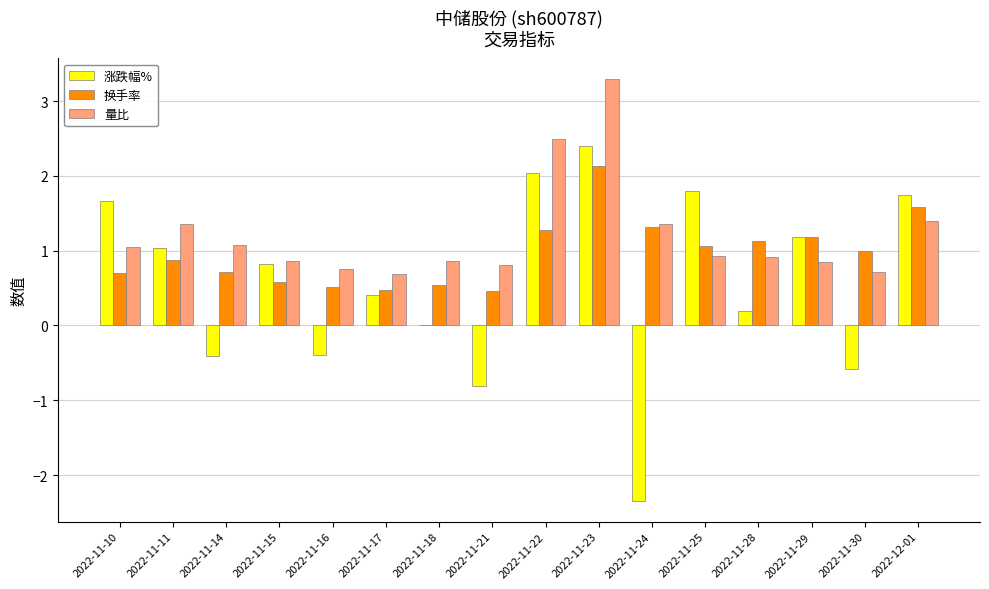

At which category is the sum across all series the highest?

2022-11-23